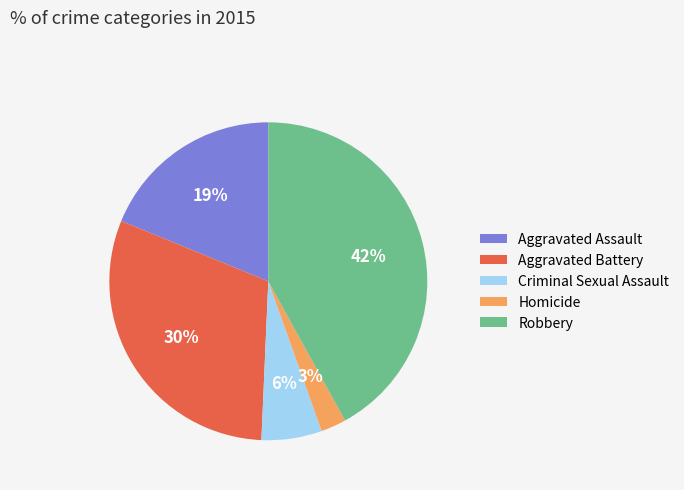

Is the sum of Homicide and Aggravated Battery greater than half?

No